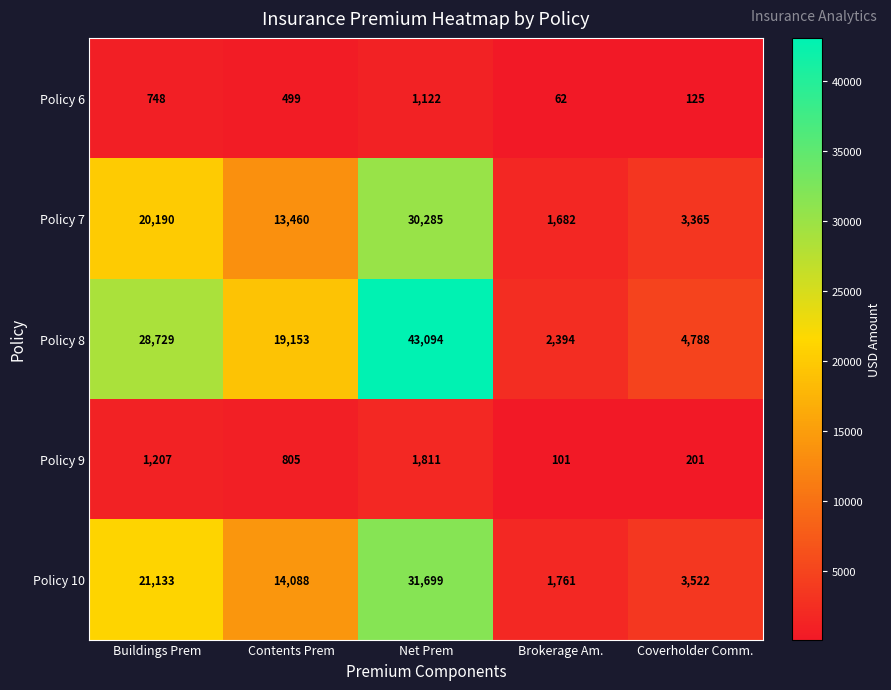

What is the minimum value for Policy 8?

2394